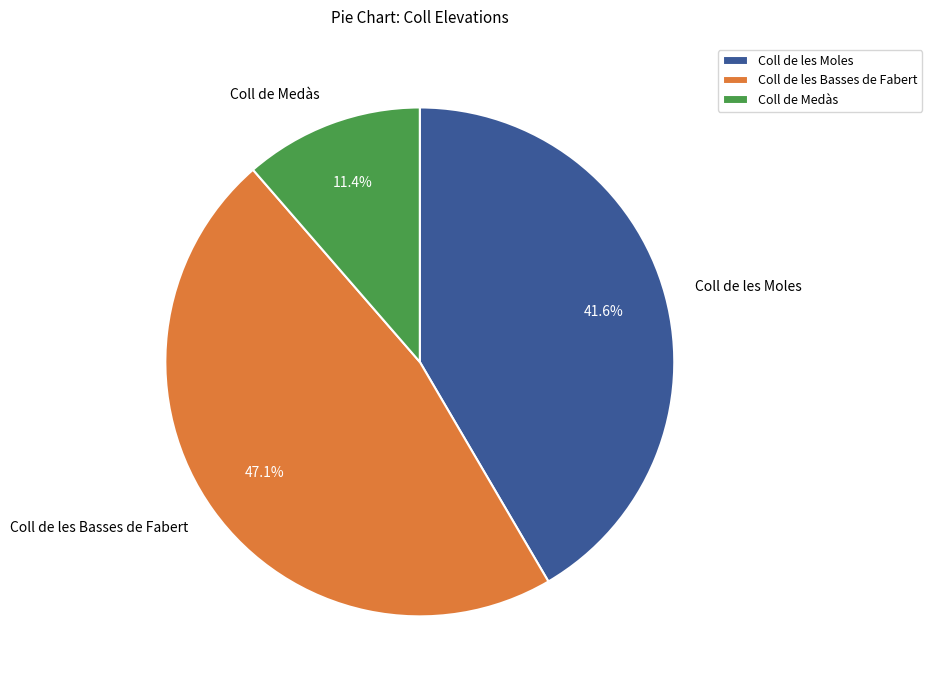

Which has a higher value, Coll de les Basses de Fabert or Coll de Medàs?

Coll de les Basses de Fabert